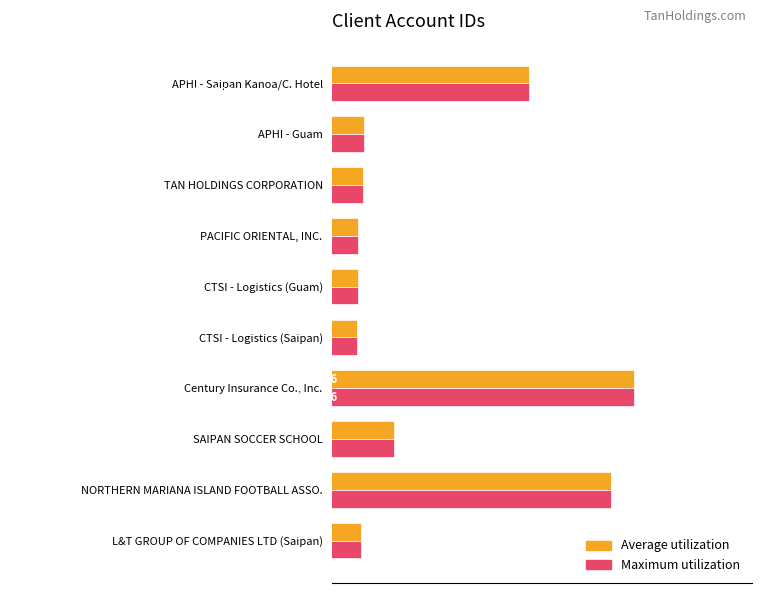

What are all the series names shown in the legend?

Average utilization, Maximum utilization